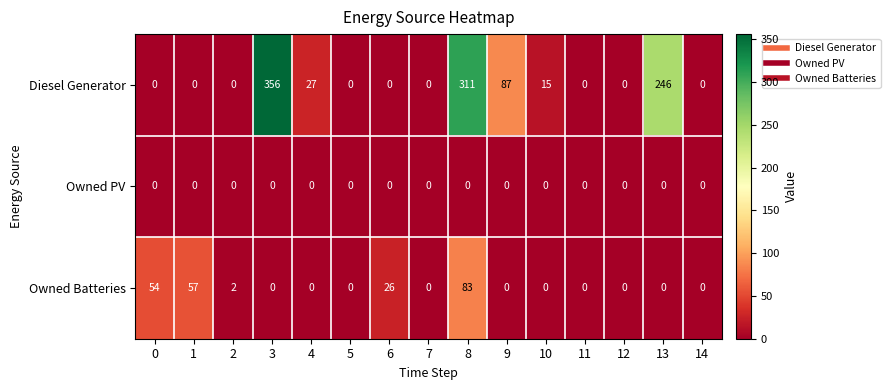

At how many categories does at least one series exceed 268?

2